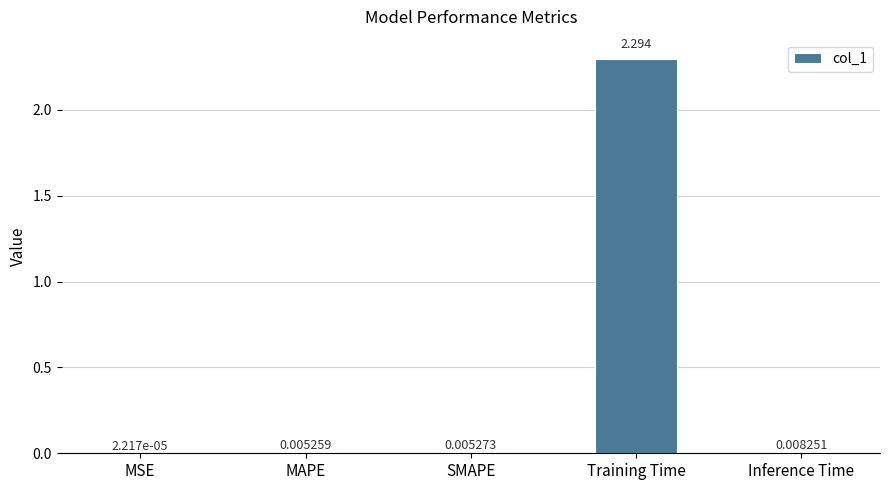

At which label is the value closest to 1?

Inference Time